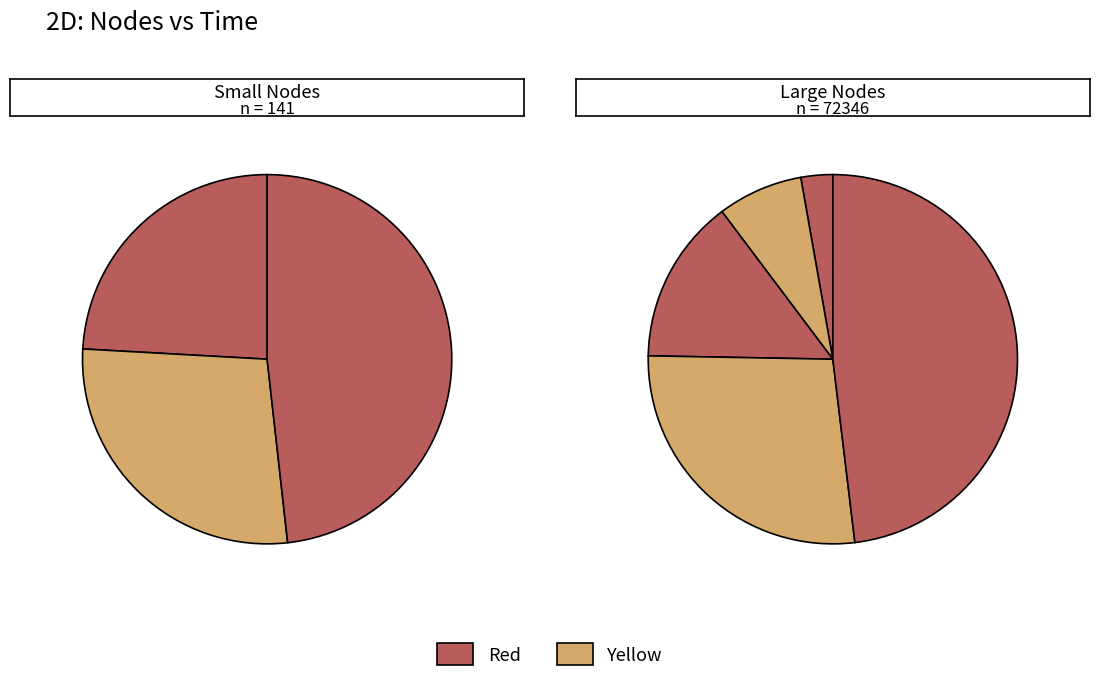

Count the number of slices in the pie.

8